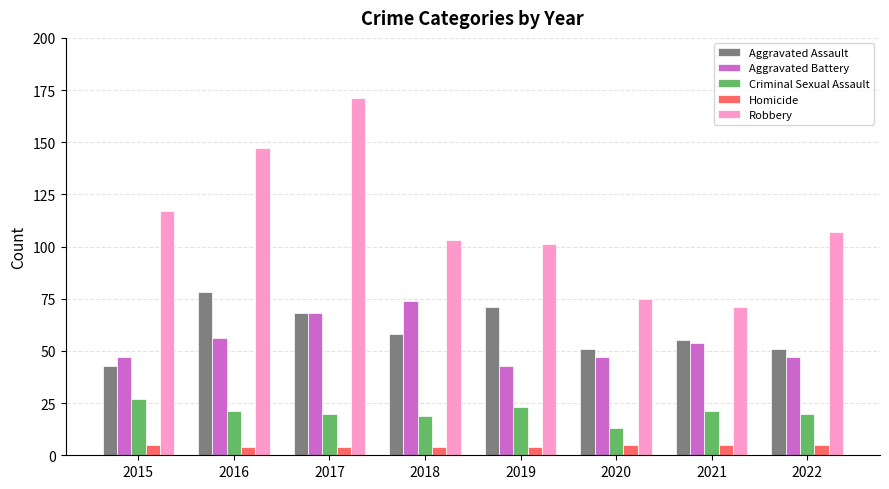

At which category is the sum across all series the highest?

2017